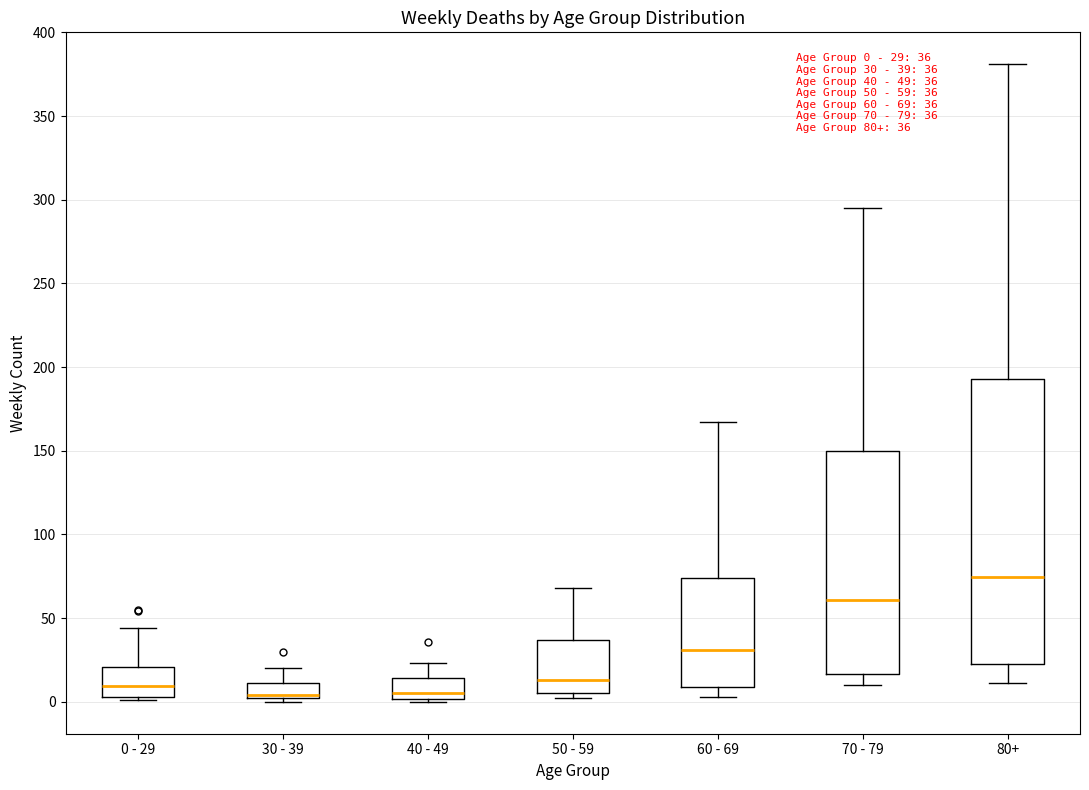

Comparing the boxes themselves (not the whiskers), which one is the tallest?

80+